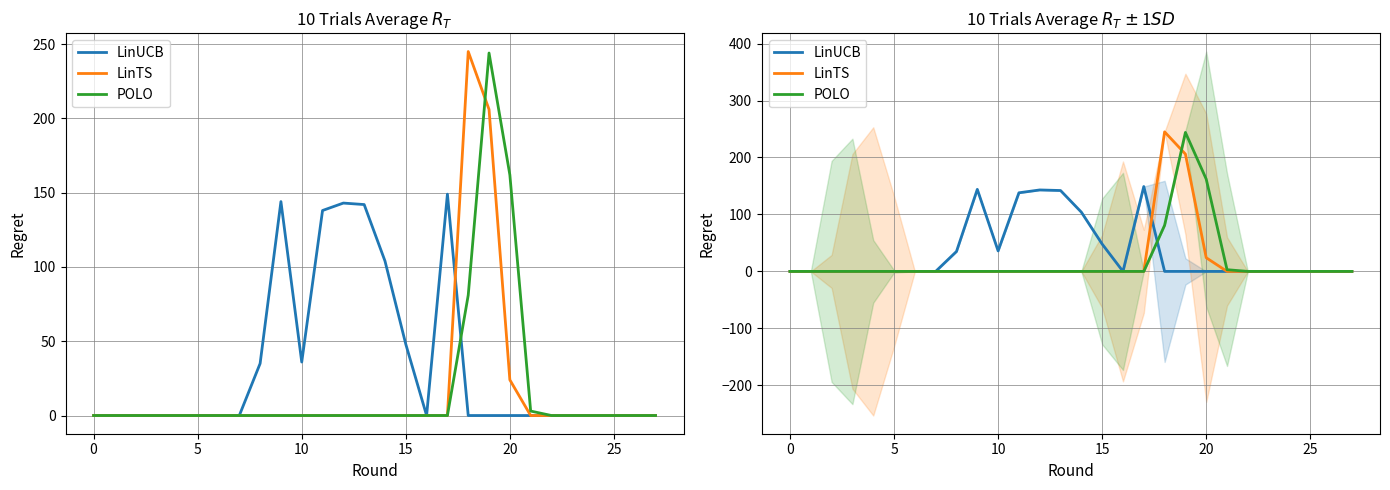

The value of LinUCB at 8 is 12. True or false?

False